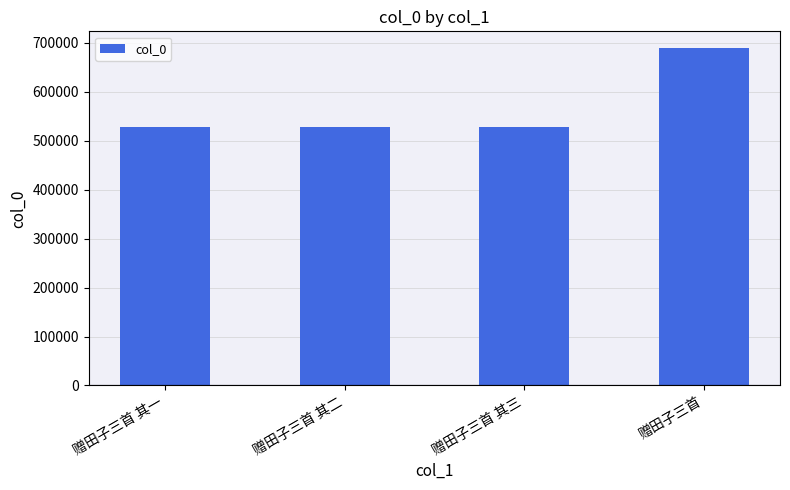

What is the value of the 4th bar from the left?

689262